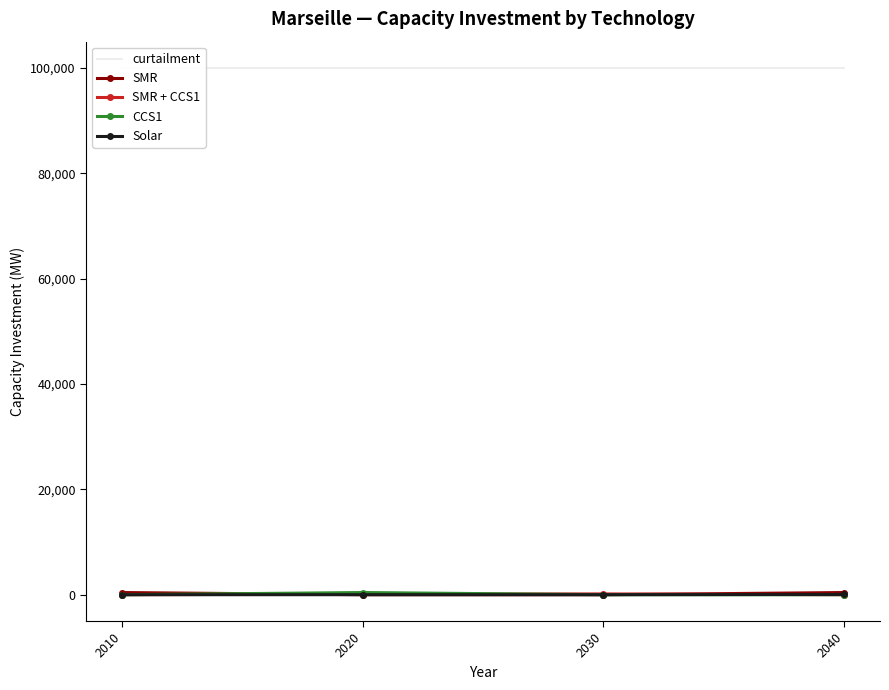

Between 2010 and 2020, which series saw the biggest shift?

SMR